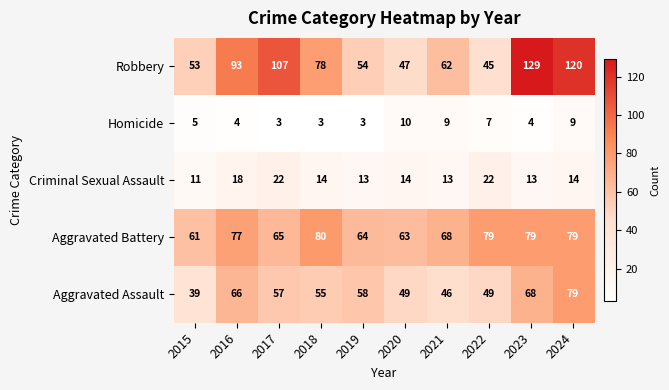

Is it true that Robbery equals 107 at 2017?

True